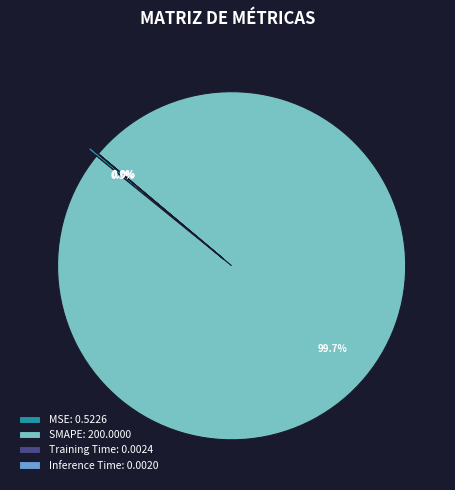

Is it true that Training Time is 1% of the pie?

False